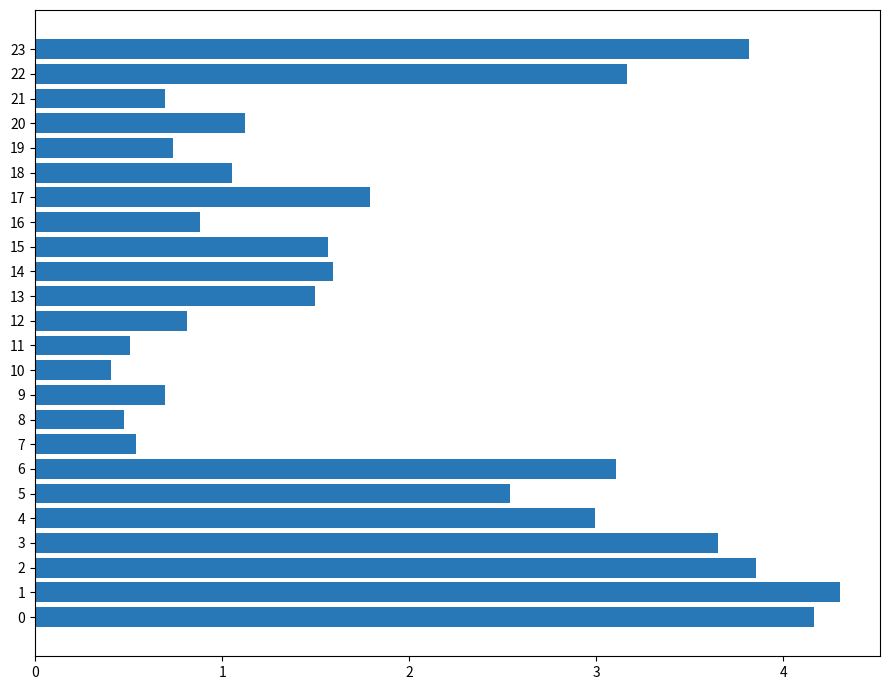

What is the greatest value displayed?

4.3